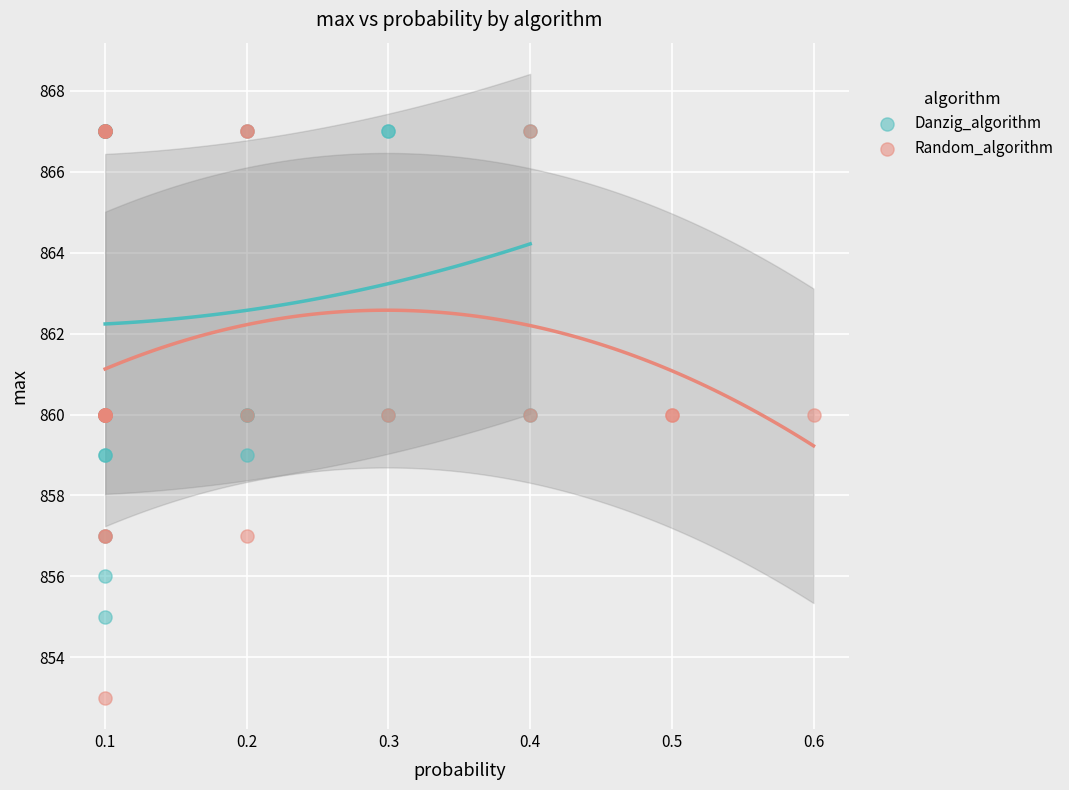

Which series contains the lowest Y value?

Random_algorithm